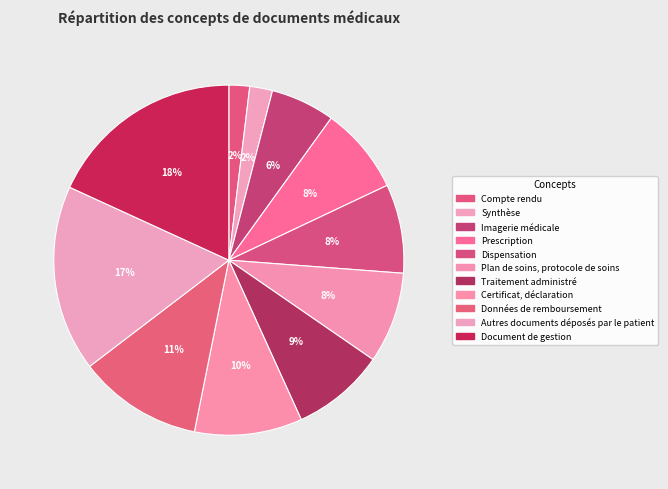

To the nearest percent, what is the difference between the largest and smallest slice percentages?

16%